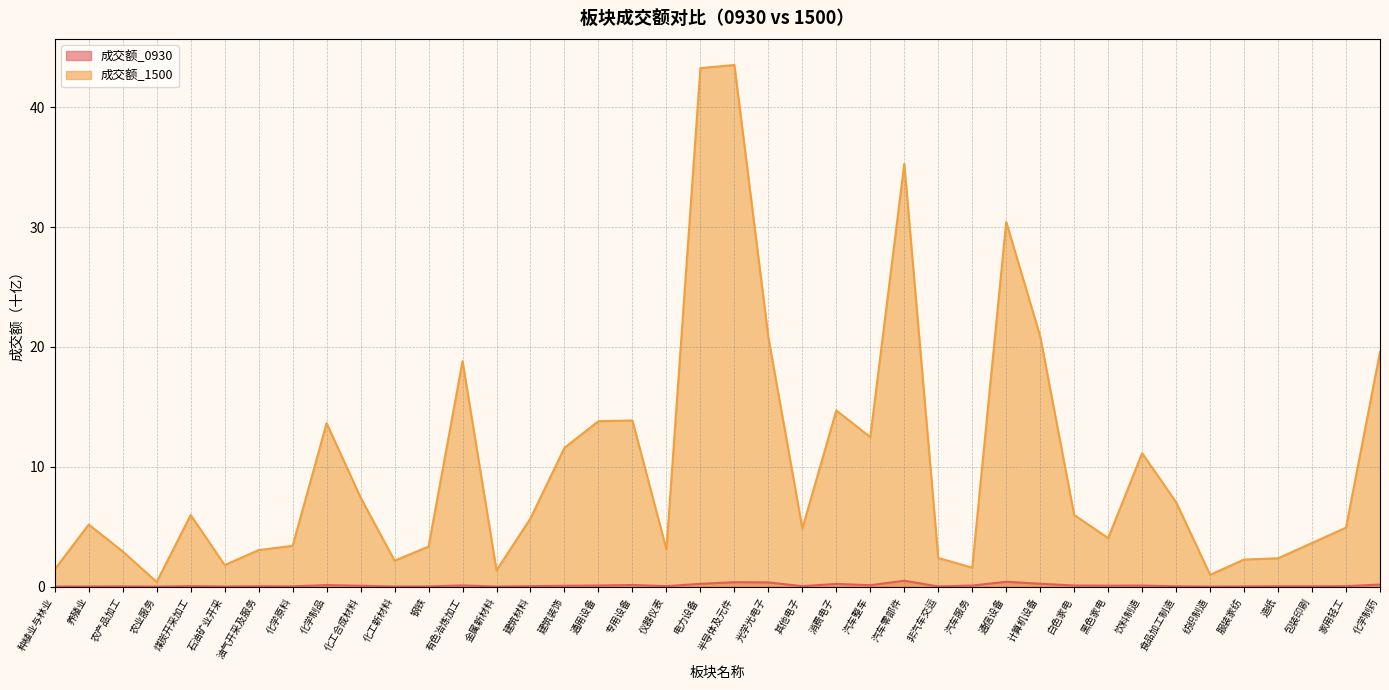

What is the label of the 40th point from the right?

种植业与林业